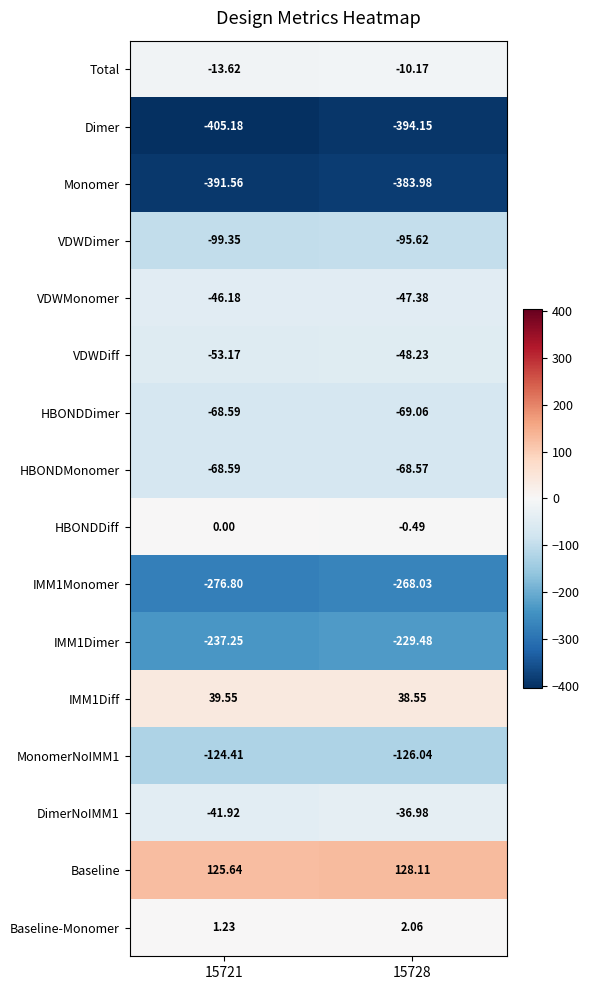

Which series has the largest range (max minus min)?

Dimer